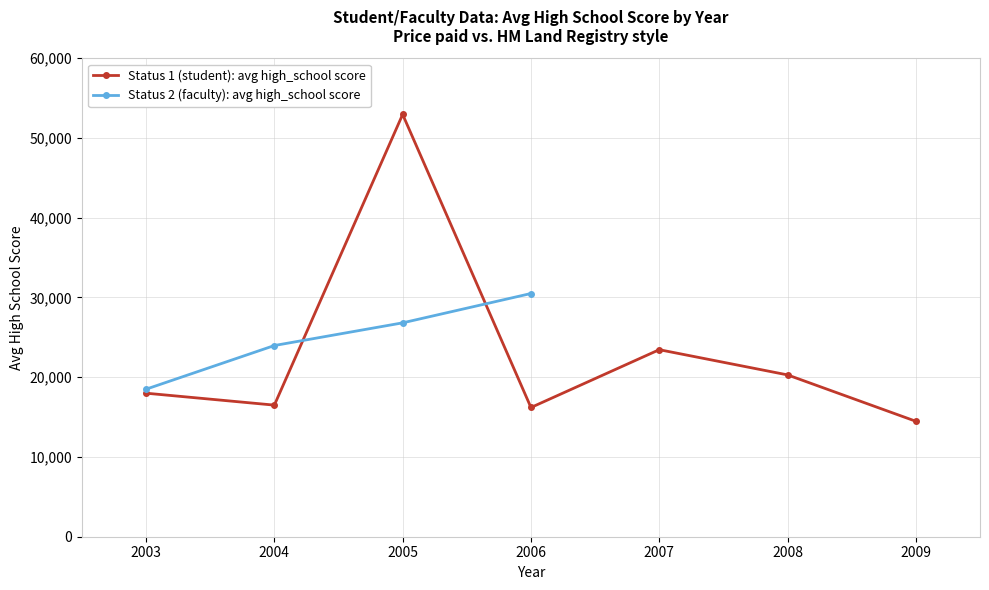

At which label does Status 1 (student): avg high_school score reach its minimum?

2009